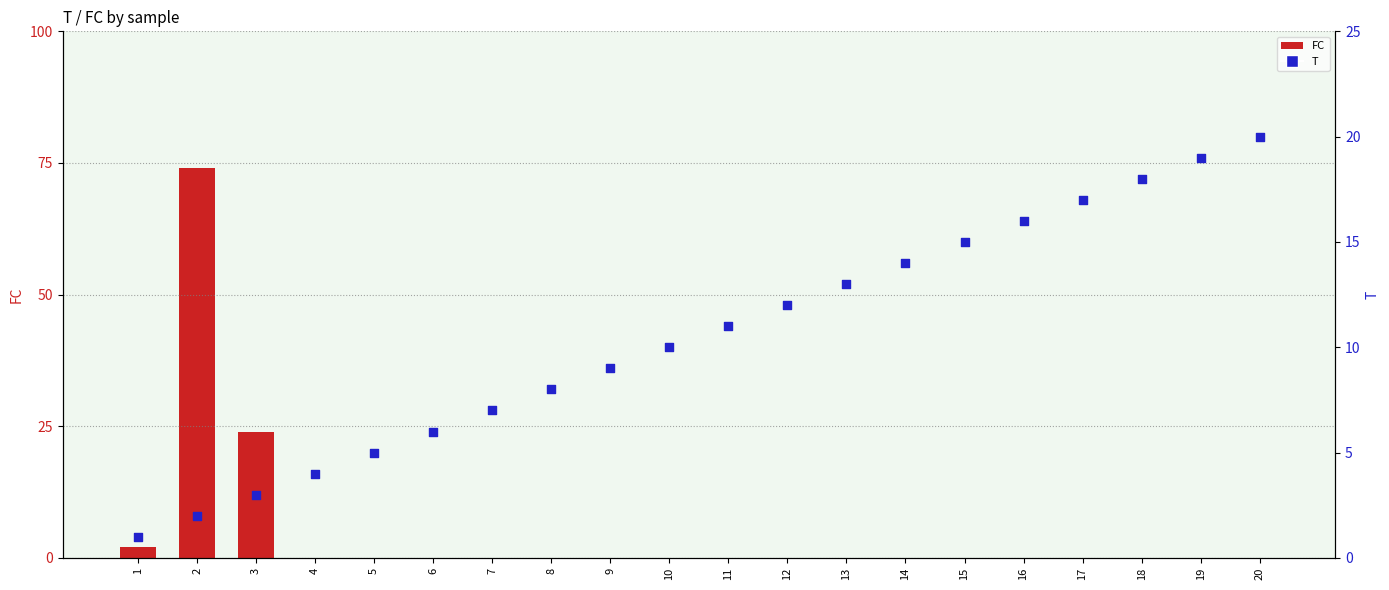

Which series has the largest Y range (max minus min)?

FC